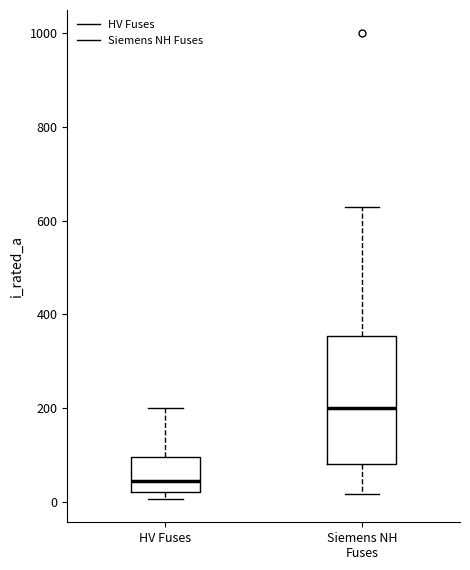

Reading left to right, read every box against the y-axis: the position of its median line, the range the box covers, and the ends of its whiskers. The values are not printed on the chart, so give them approximately, as read against the axis.

HV Fuses: median 40, box 20 to 100, whiskers 0 to 200
Siemens NH Fuses: median 200, box 80 to 360, whiskers 20 to 640